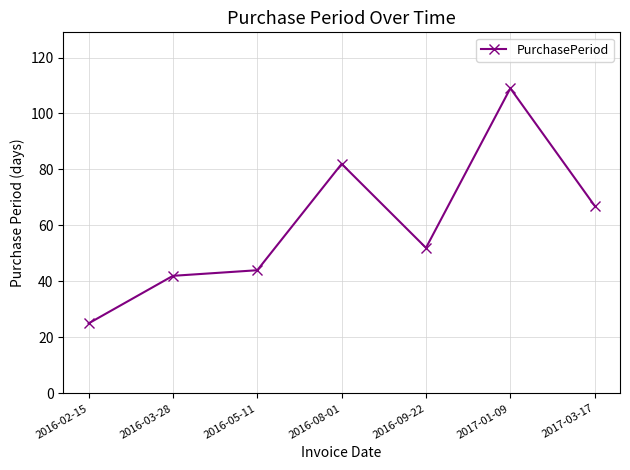

Reading left to right, extract all data points from this chart.

25	42	44	82	52	109	67